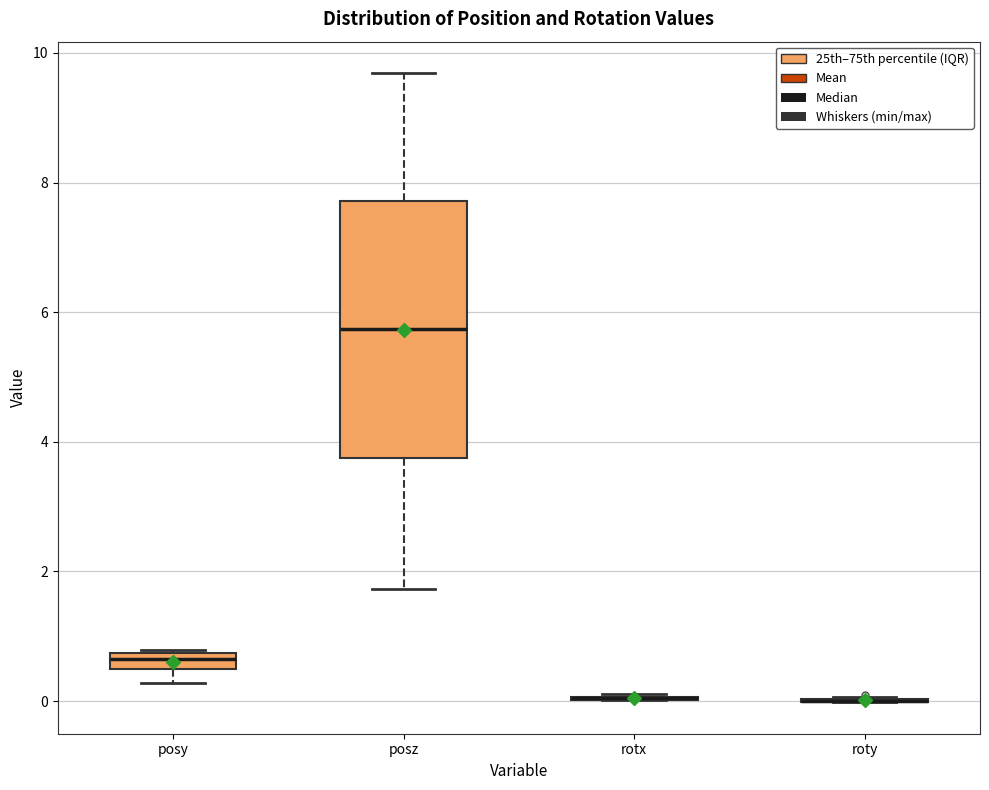

Where does the lower whisker of the box for posz end on the y-axis? The values are not printed on the chart, so give them approximately, as read against the axis.

1.8